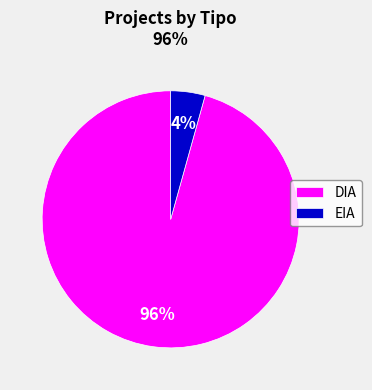

Rank the categories by value from lowest to highest.

EIA, DIA